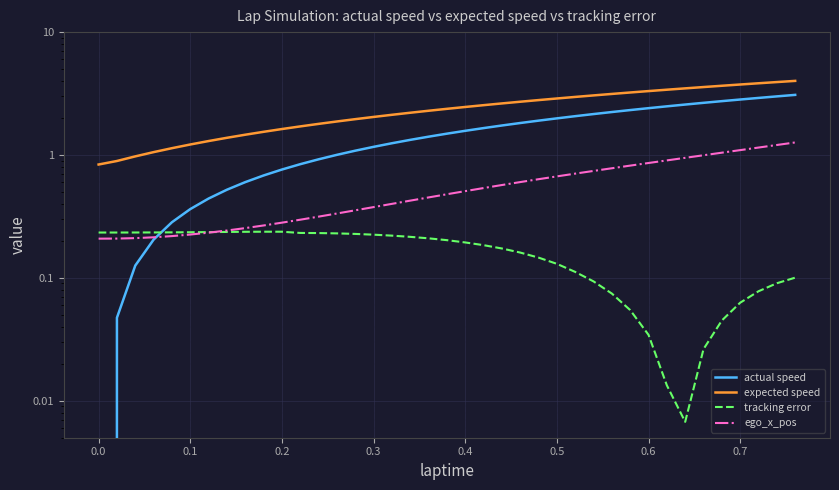

What is the lowest value of the ego_x_pos series?

0.2